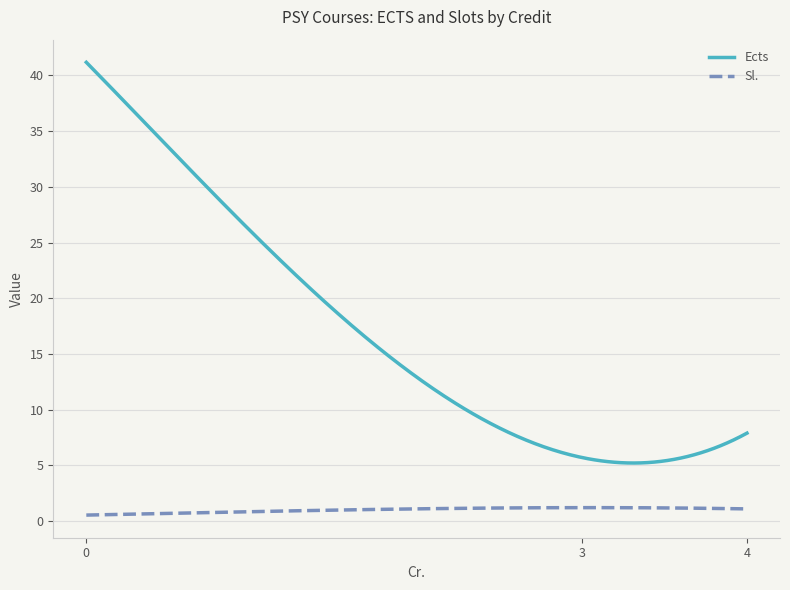

True or false: Sl. and Ects intersect in this chart.

False